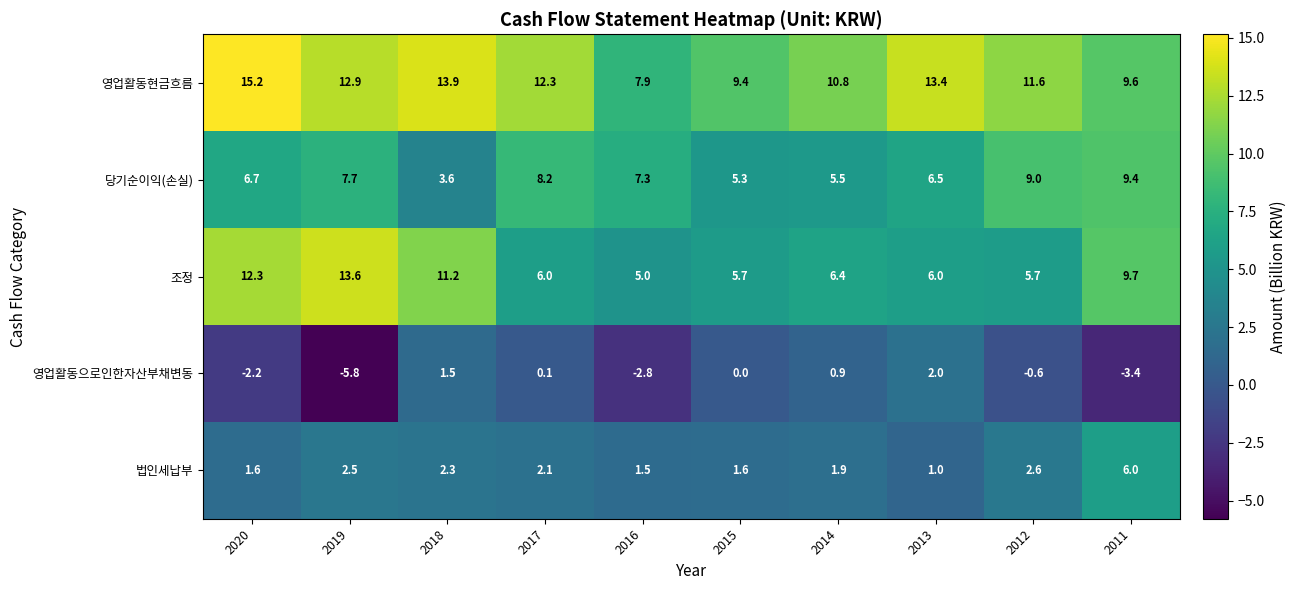

The 영업활동현금흐름 series shows 17.1 at 2017. True or false?

False